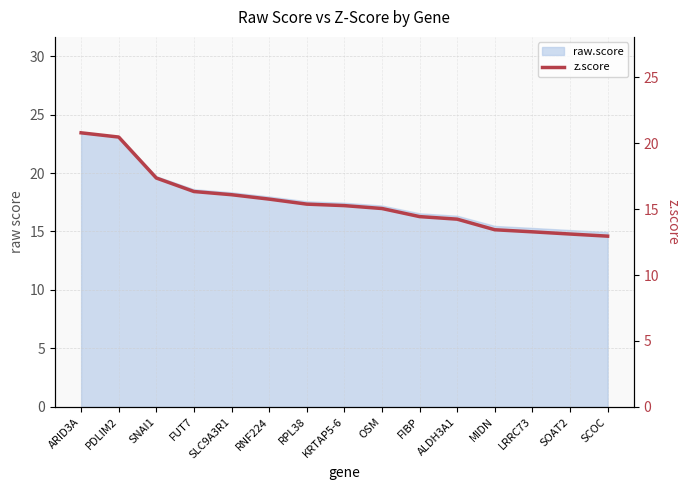

True or false: the data shows 22.7 at SLC9A3R1.

False